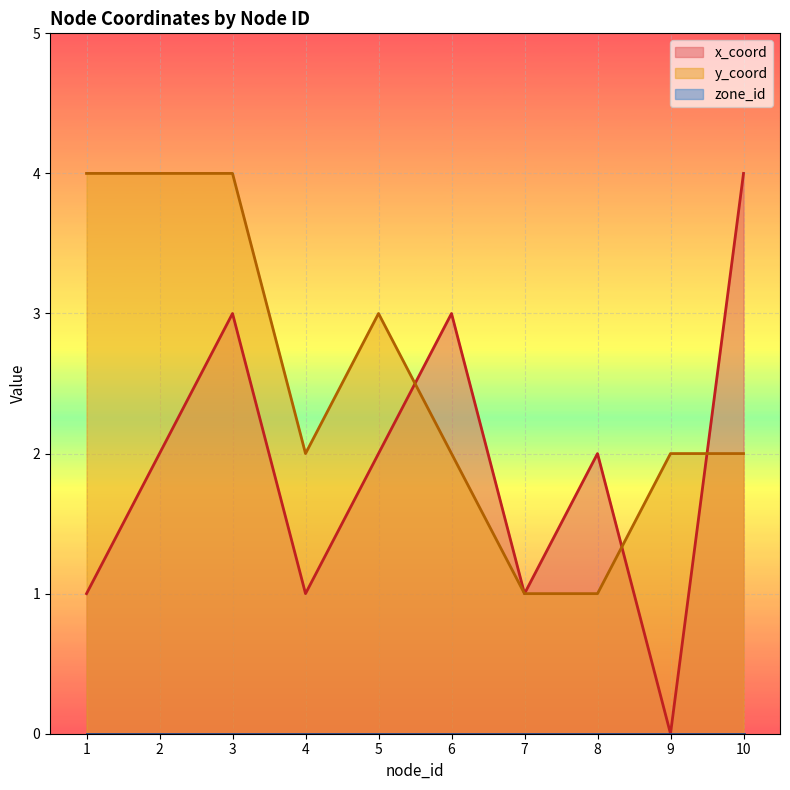

How many data points in x_coord are above 2?

3